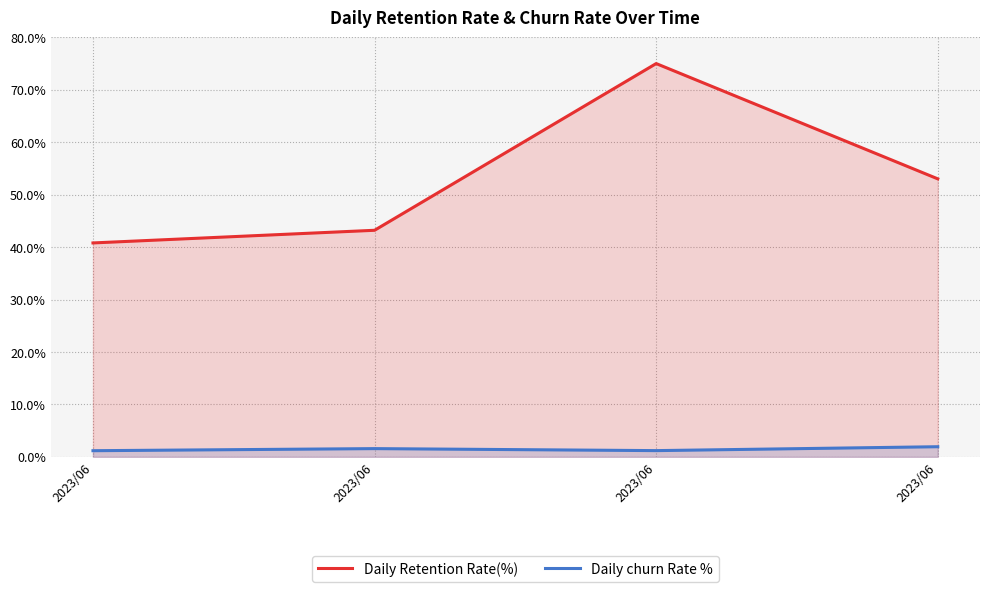

At which category does Daily churn Rate % reach its first local valley?

2023/06